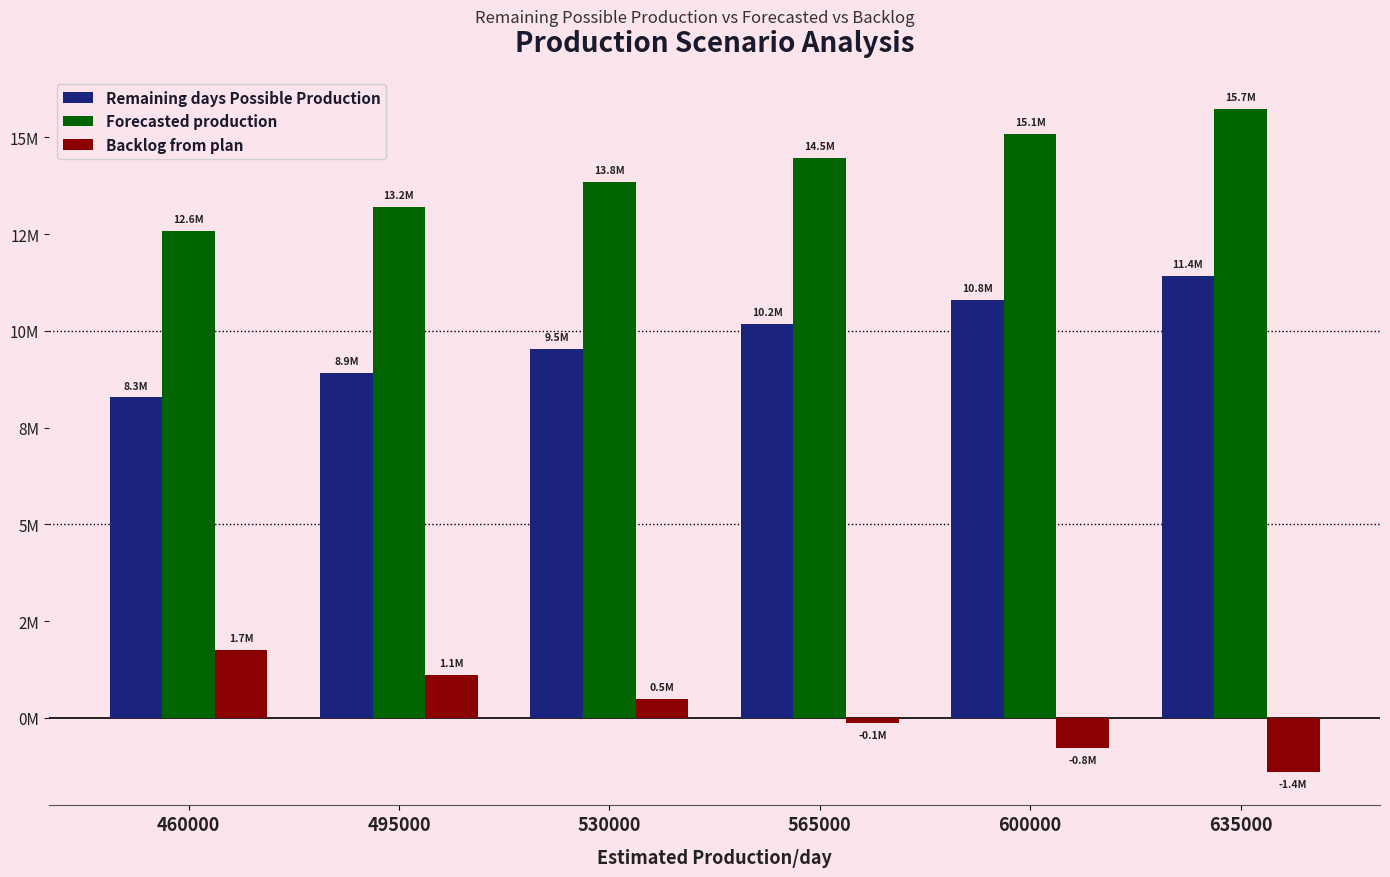

Does the chart contain stacked bars?

No